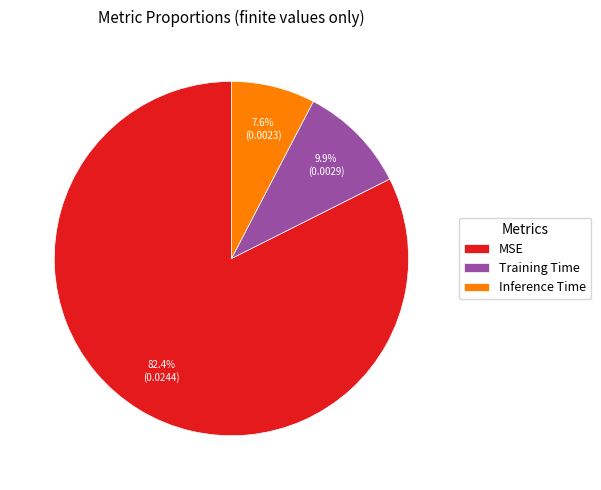

Rank the categories by value from lowest to highest.

Inference Time, Training Time, MSE